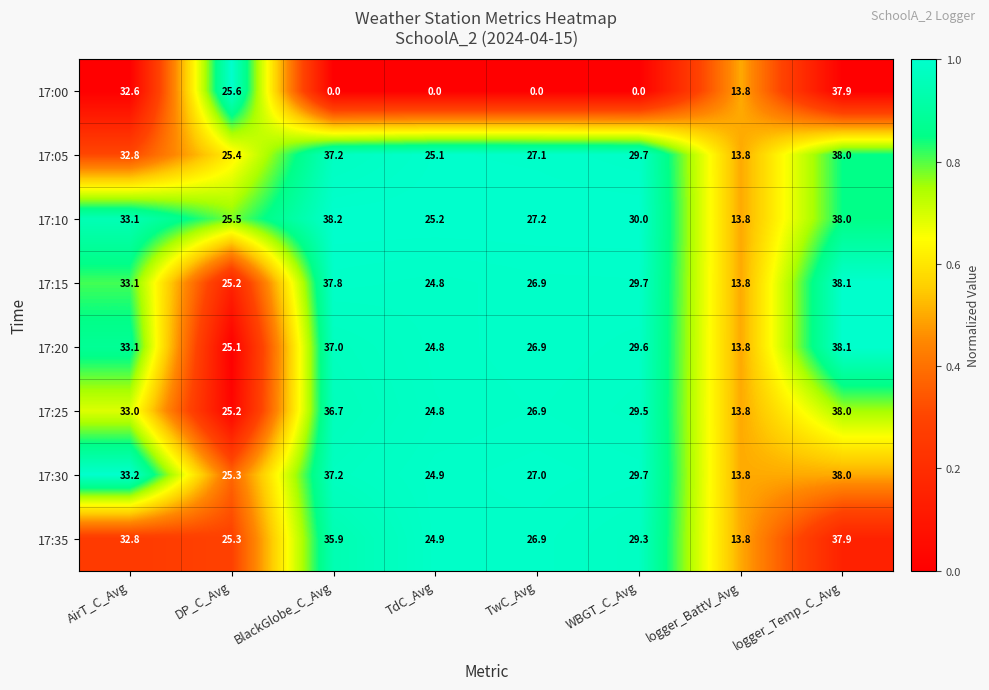

At which category does the chart reach its peak across all series?

BlackGlobe_C_Avg